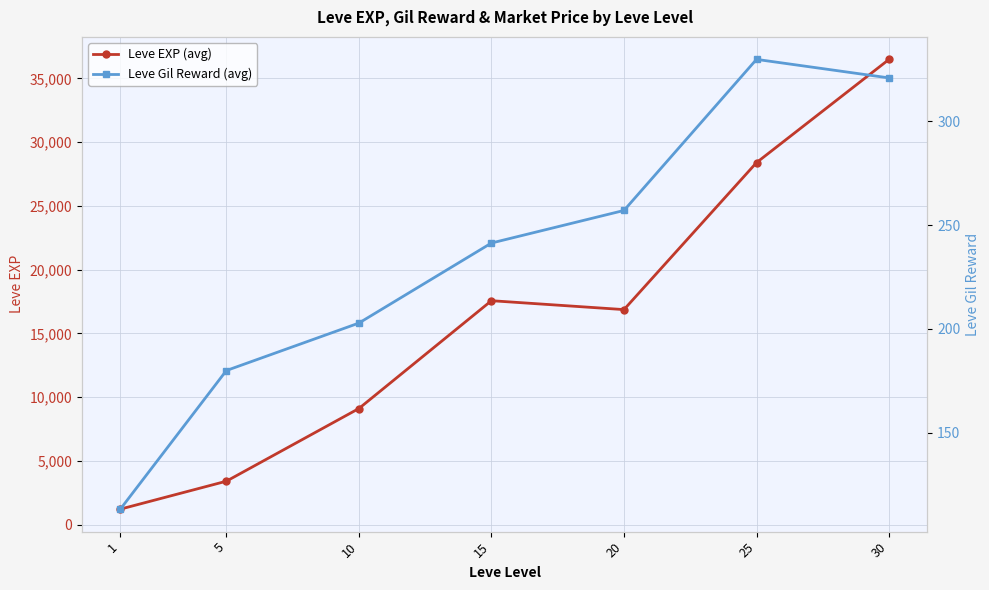

What is the difference between the maximum and minimum values in the Leve Gil Reward (avg) series?

216.3